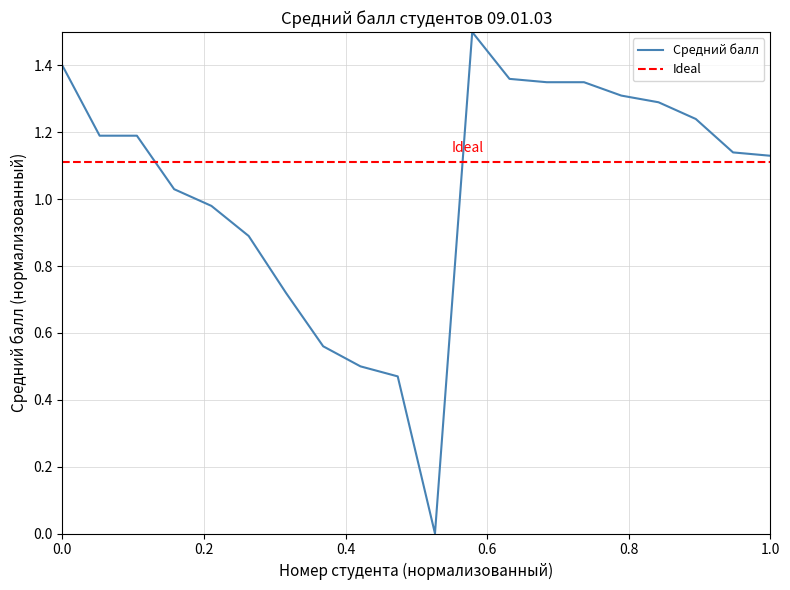

At which category does the data reach its first local valley?

11